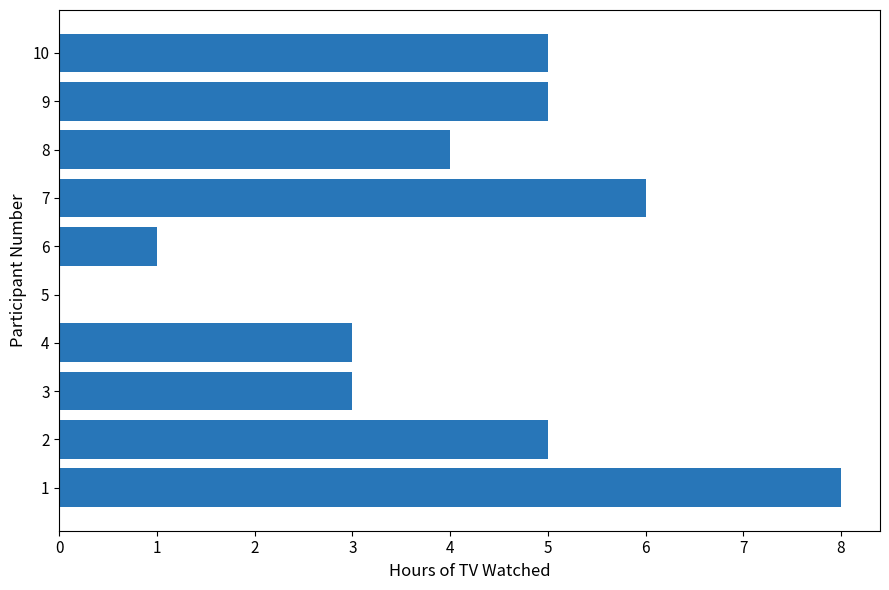

Reading bottom to top, what are all the values shown in this chart?

1=8	2=5	3=3	4=3	5=0	6=1	7=6	8=4	9=5	10=5